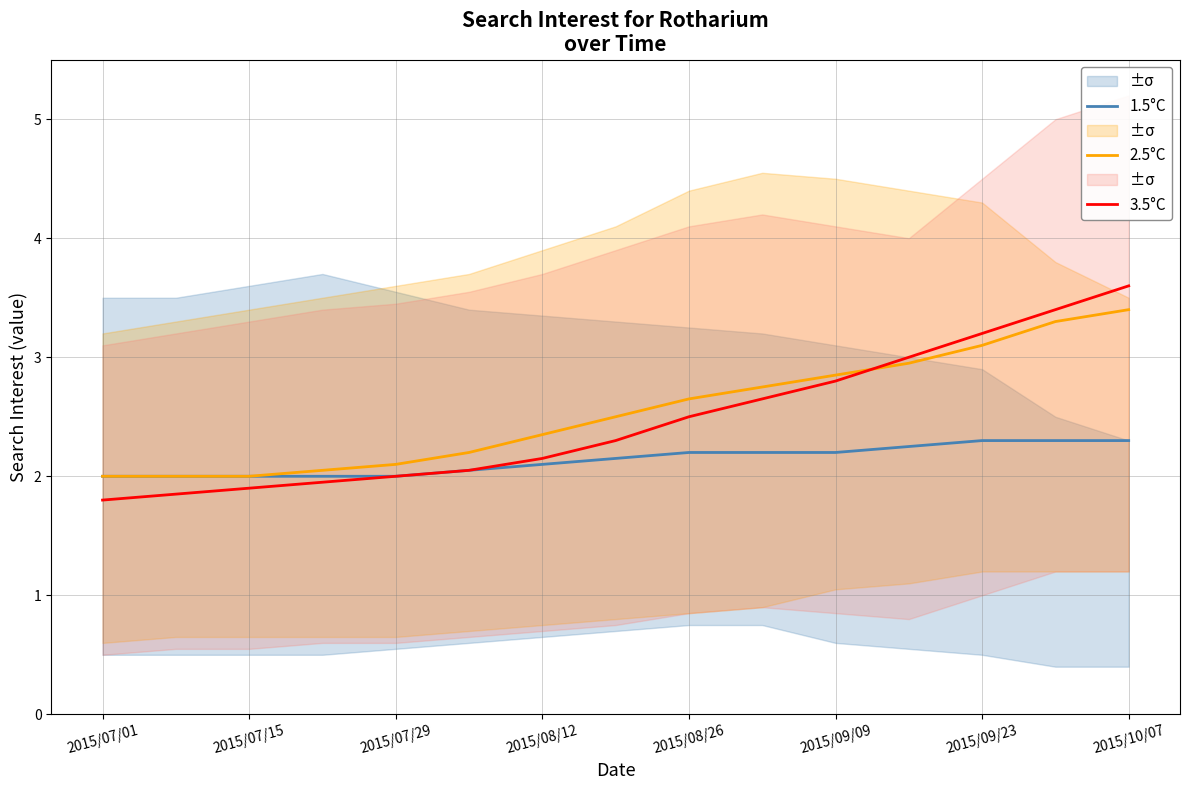

True or false: 2.5°C has a value of 2.0 at 2015/07/01.

True